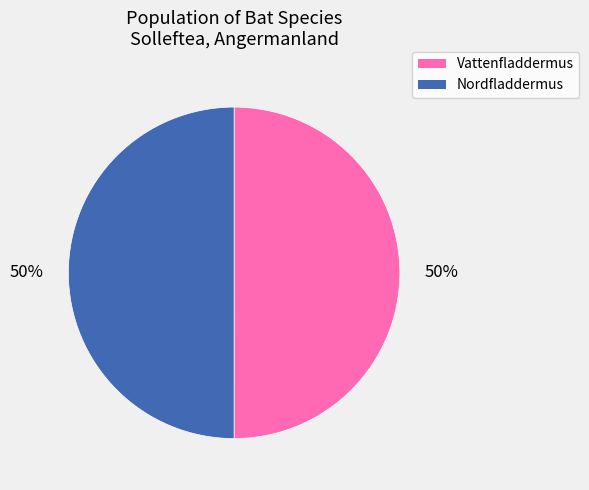

Do Nordfladdermus and Vattenfladdermus together represent more than half of the pie?

Yes